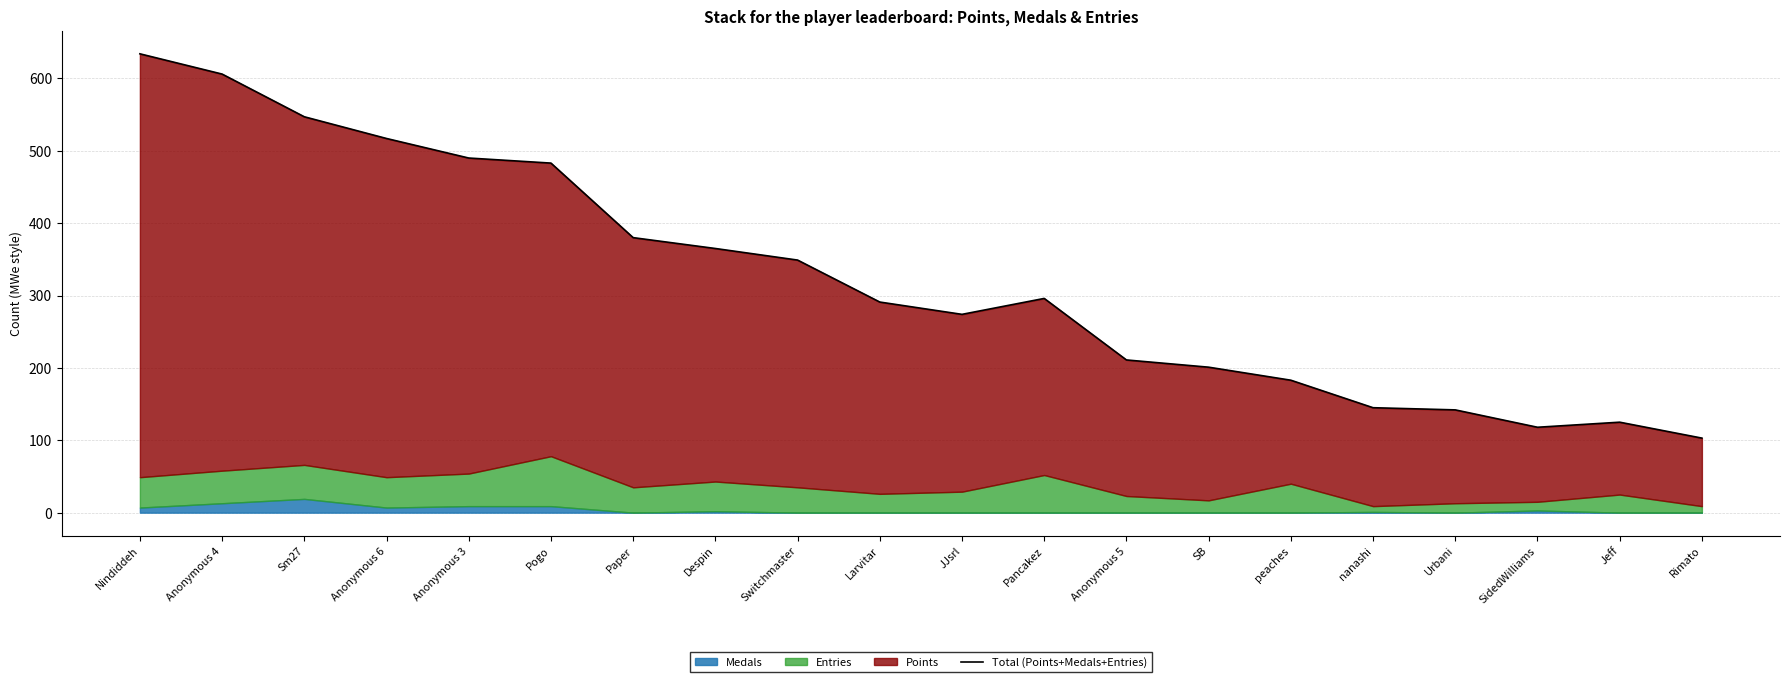

What is the label of the 7th point from the left?

Paper